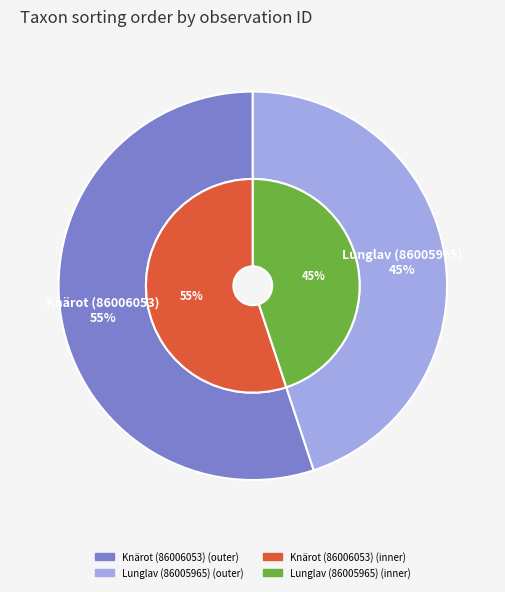

True or false: Lunglav (86005965) accounts for 31% of the total.

False